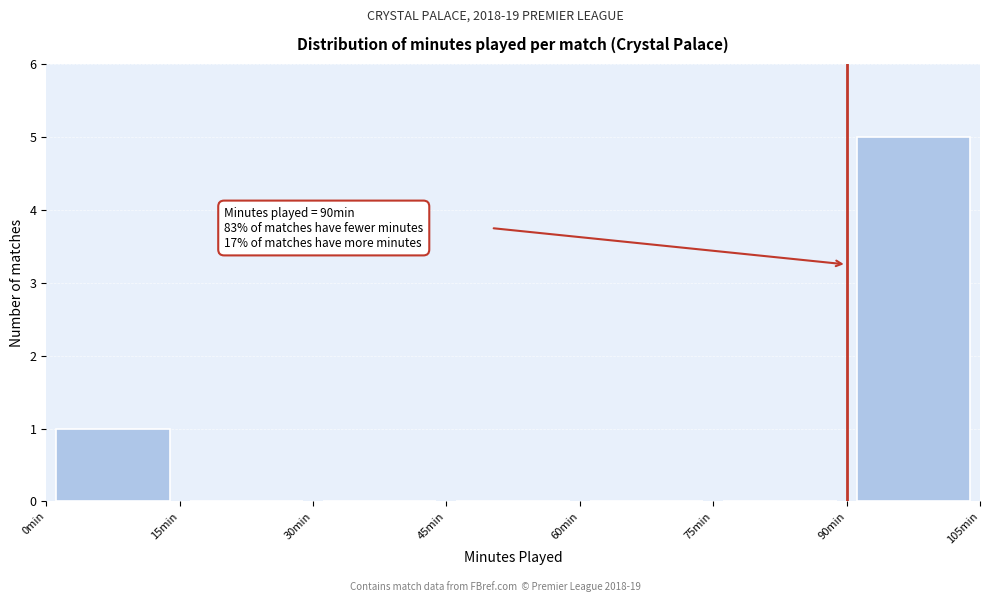

Which range on the x-axis has the tallest bar?

90 to 105